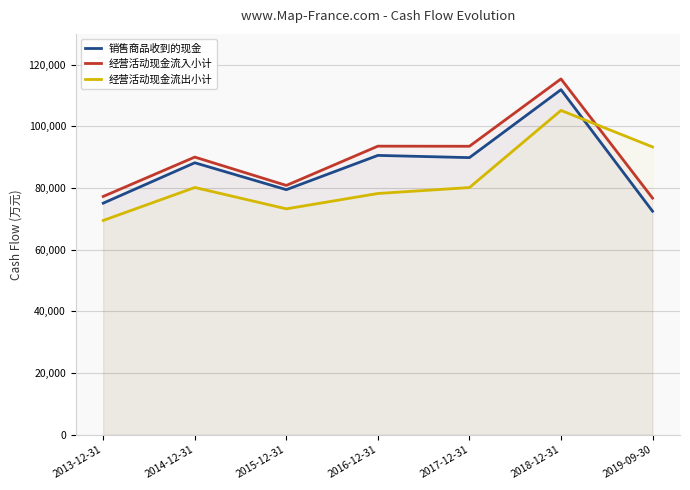

Reading left to right, list all the values displayed in this chart.

销售商品收到的现金: 75117	88212	79485	90598	89878	111910	72499
经营活动现金流入小计: 77295	90053	80863	93597	93563	115401	76756
经营活动现金流出小计: 69506	80194	73272	78250	80178	105187	93347